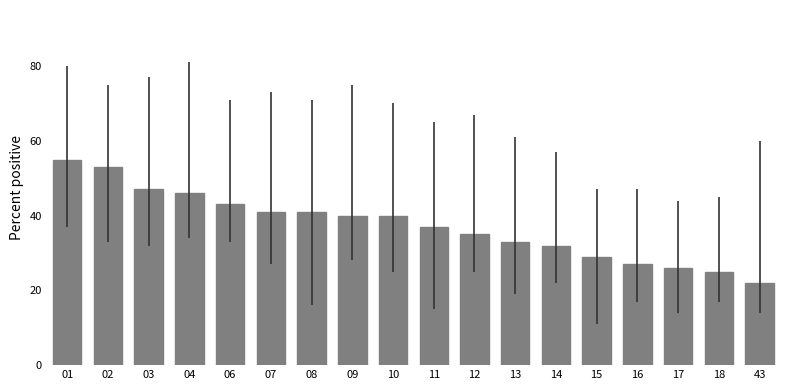

How many categories are shown in the chart?

18